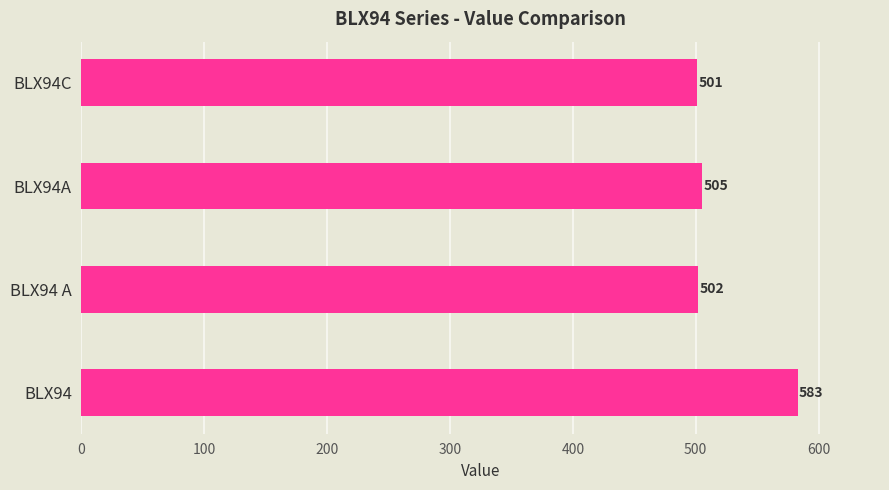

List the labels in order of value, largest first.

BLX94, BLX94A, BLX94 A, BLX94C